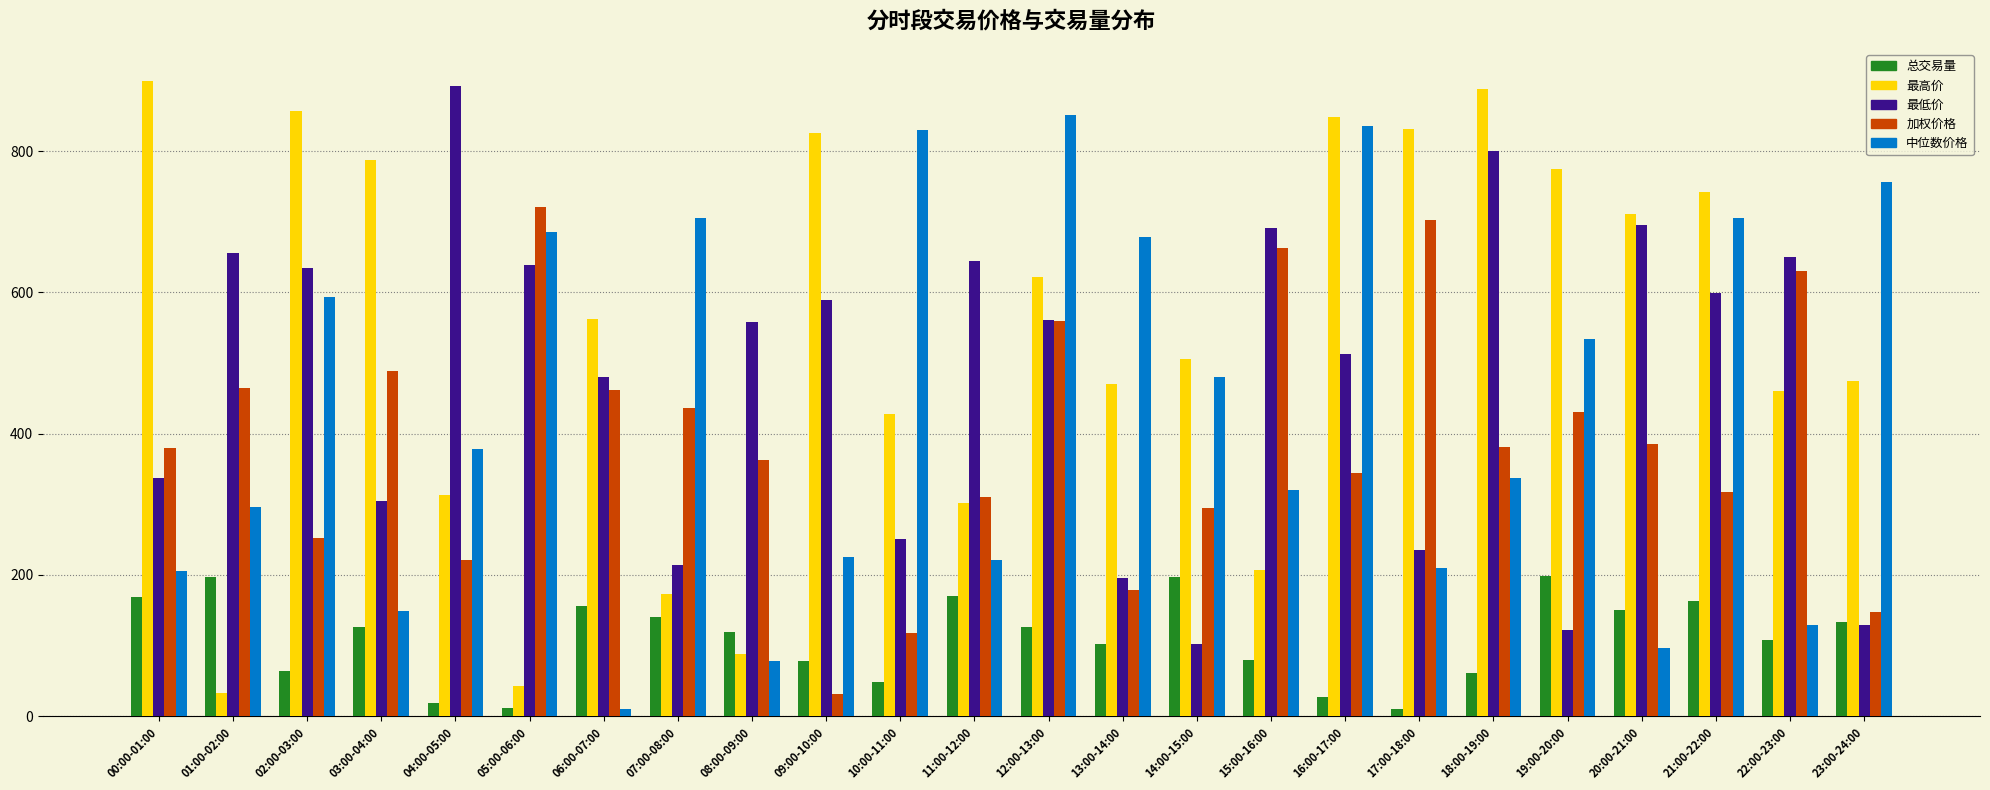

What is the total value across all series at 08:00-09:00?

1205.7